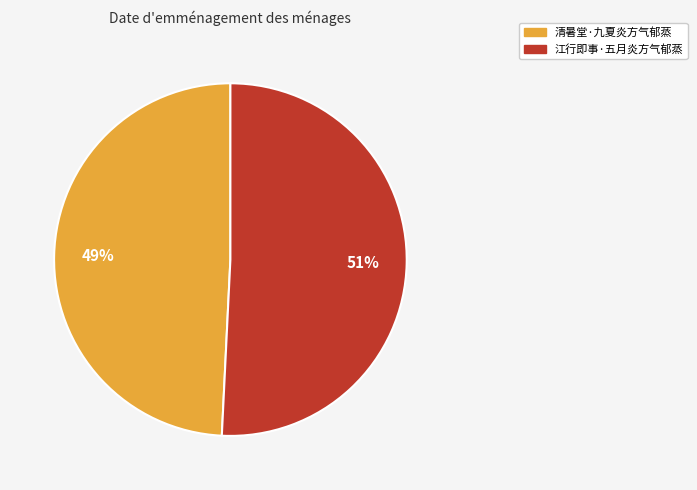

Is it true that 清暑堂·九夏炎方气郁蒸 is 49% of the pie?

True